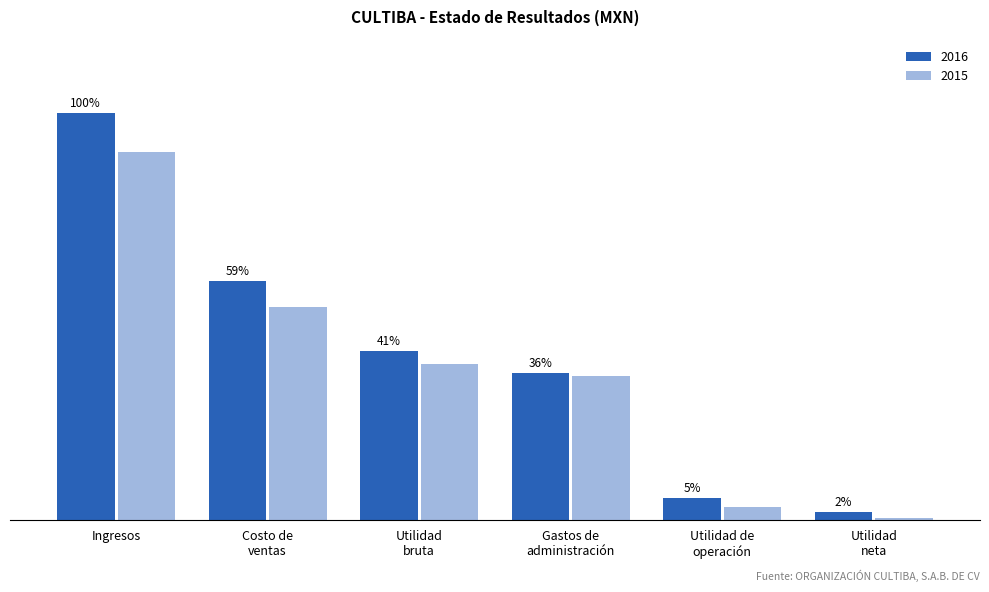

What are all the series names shown in the legend?

2016, 2015